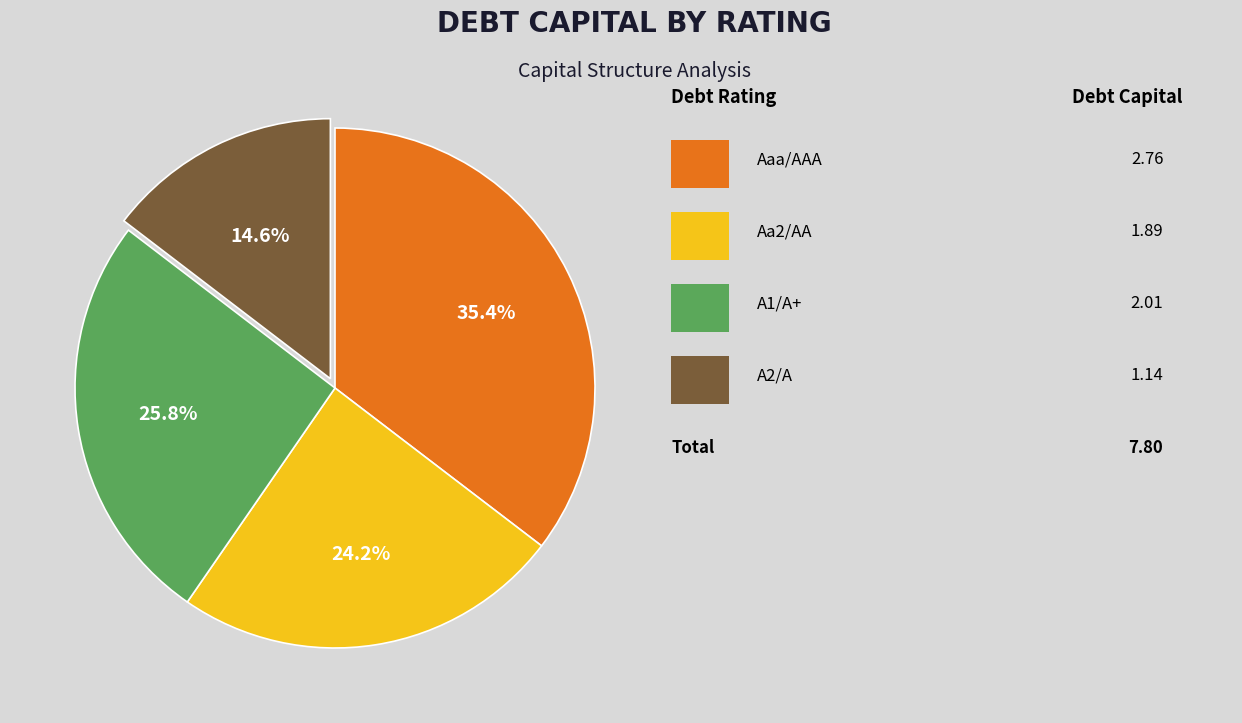

Does any single category account for the majority?

No